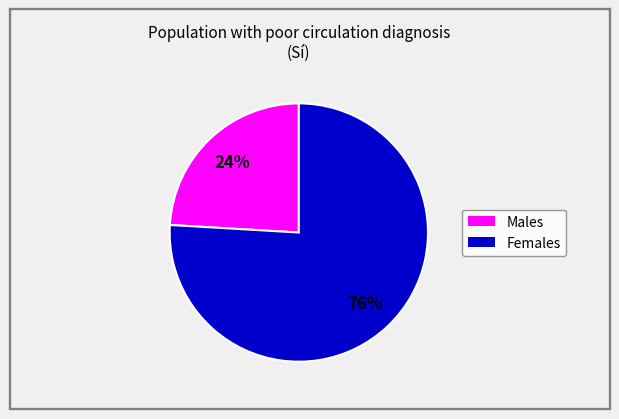

To the nearest percent, what is the average slice percentage?

50%